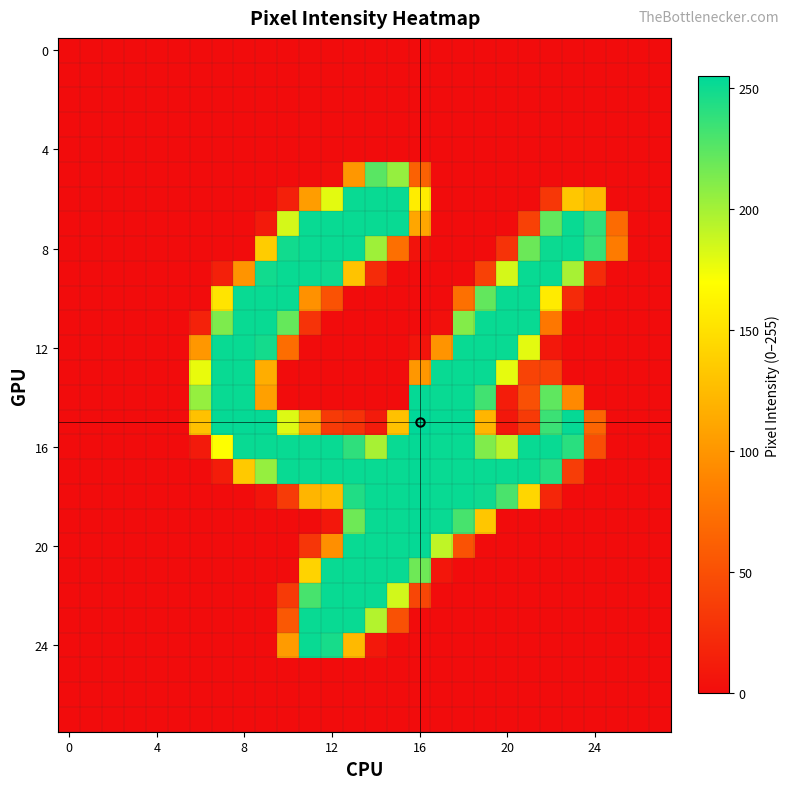

At how many categories does at least one series exceed 135?

19